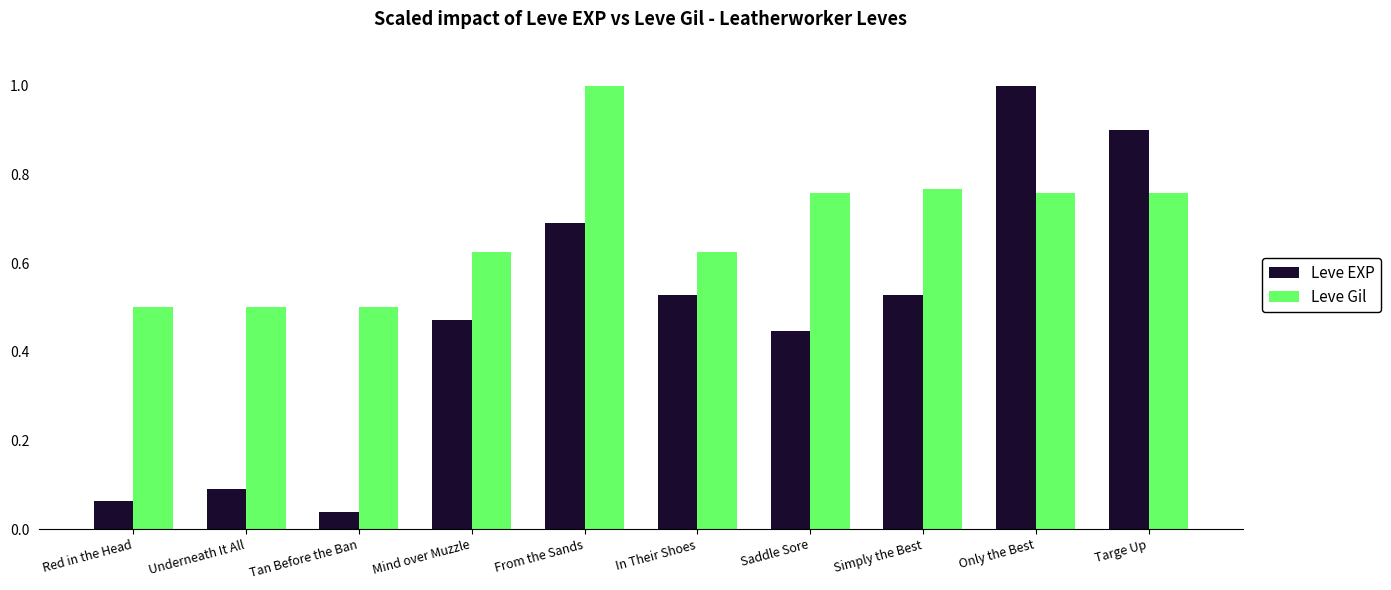

Are the bars horizontal?

No